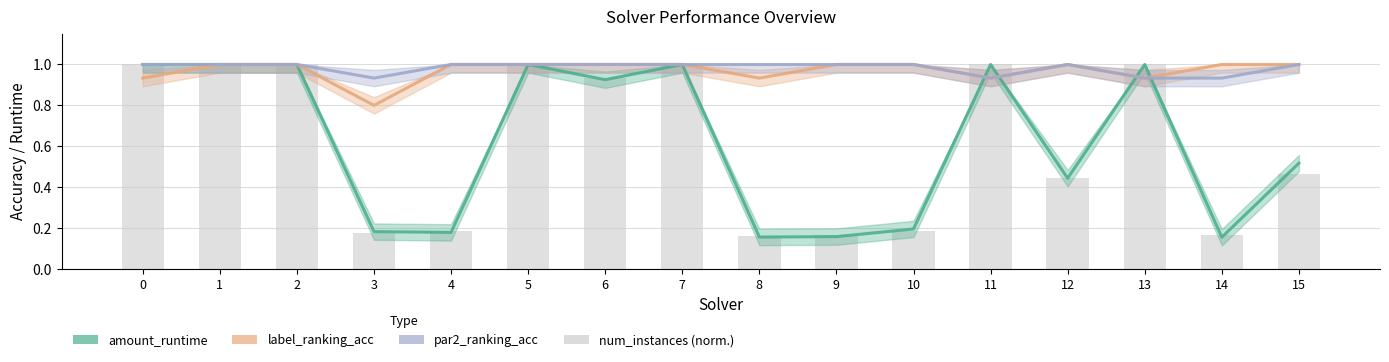

At which category is the sum across all series the highest?

1